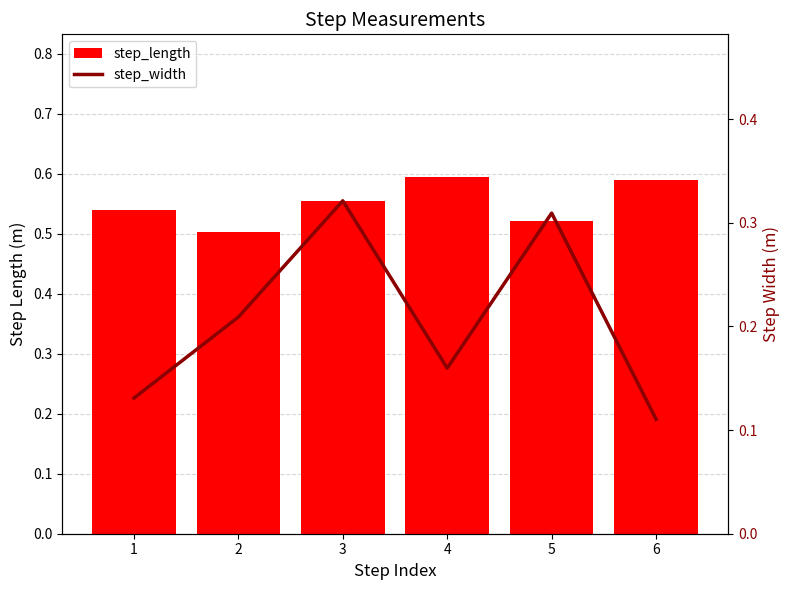

Reading right to left, transcribe all the data shown in this chart.

step_length: 0.6	0.5	0.6	0.6	0.5	0.5
step_width: 0.1	0.3	0.2	0.3	0.2	0.1